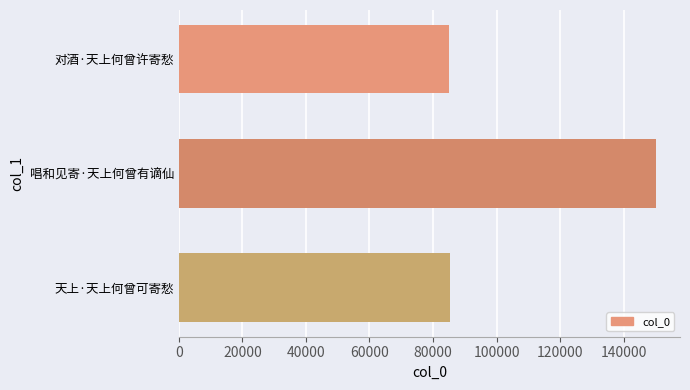

What is the label of the 1st bar from the bottom?

天上·天上何曾可寄愁